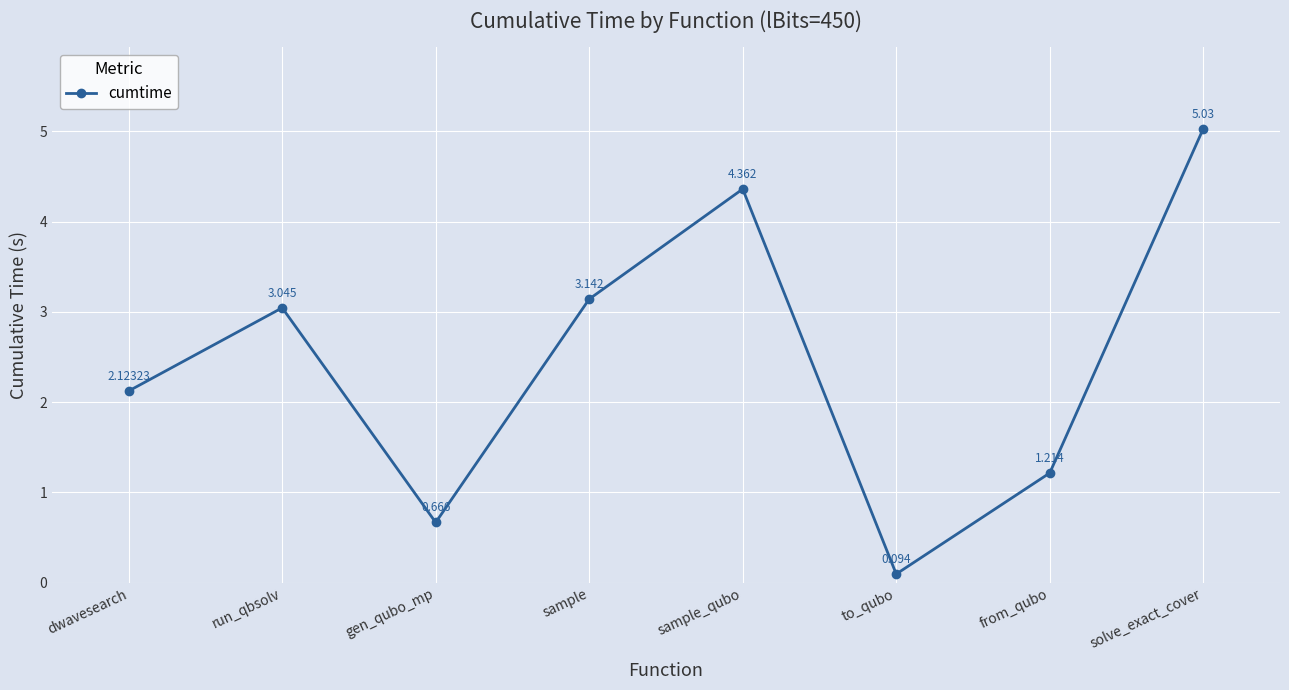

What is the label of the 6th point from the right?

gen_qubo_mp